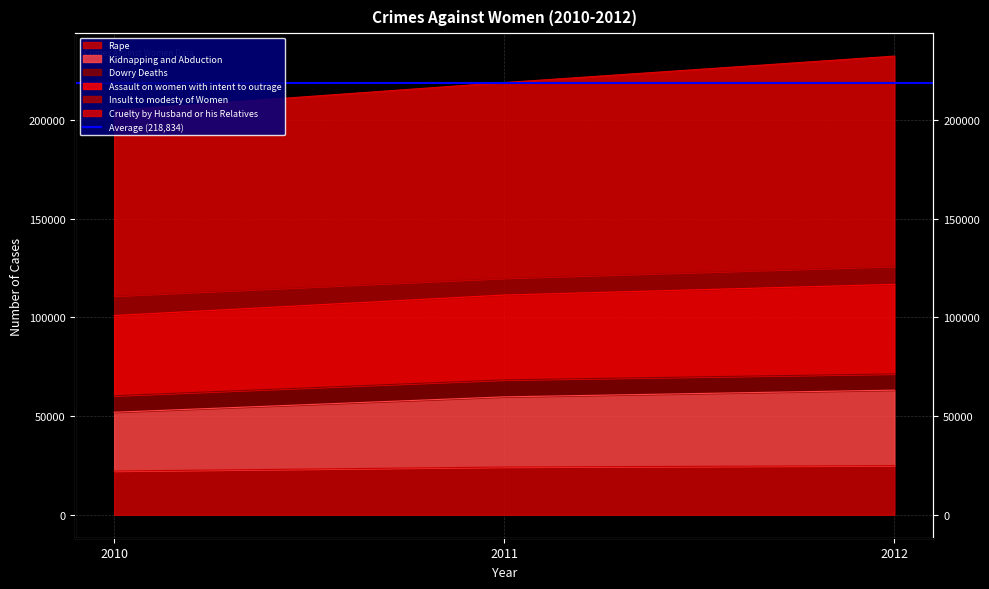

How many values in the Kidnapping and Abduction series exceed 59771?

1